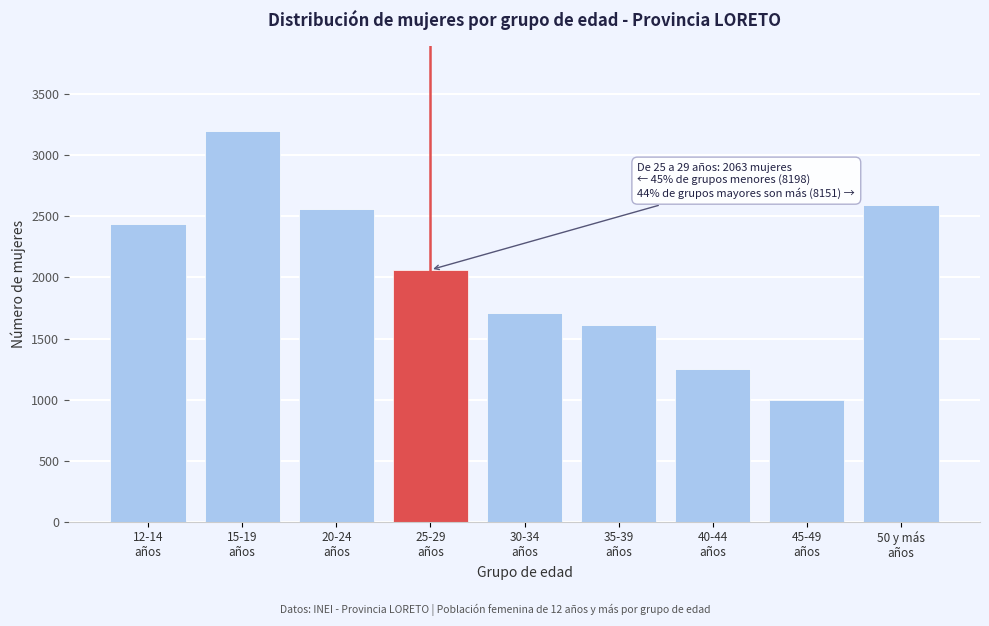

Reading left to right, transcribe all the data shown in this chart.

2441	3196	2561	2063	1706	1607	1248	994	2596